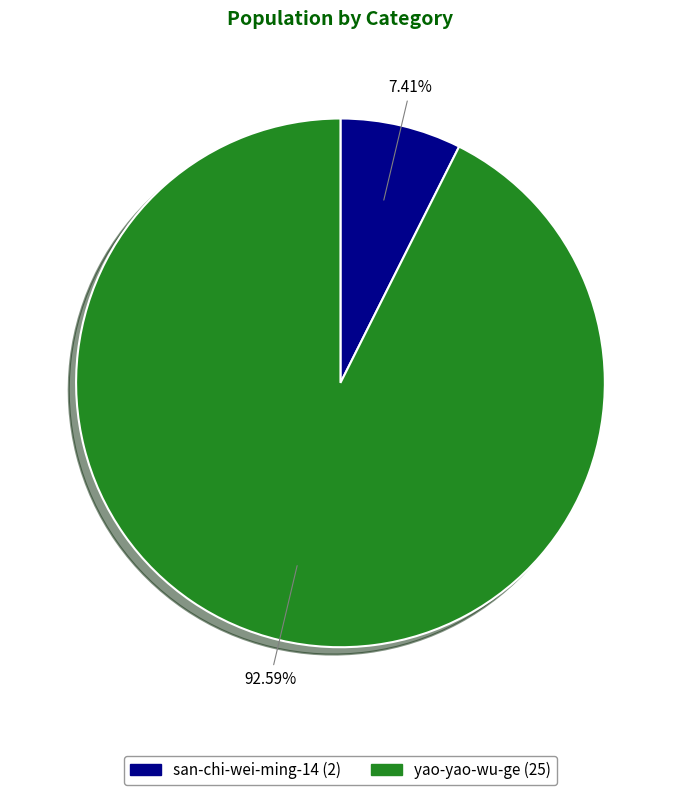

To the nearest percent, what is the difference between the yao-yao-wu-ge and san-chi-wei-ming-14 slice percentages?

85%